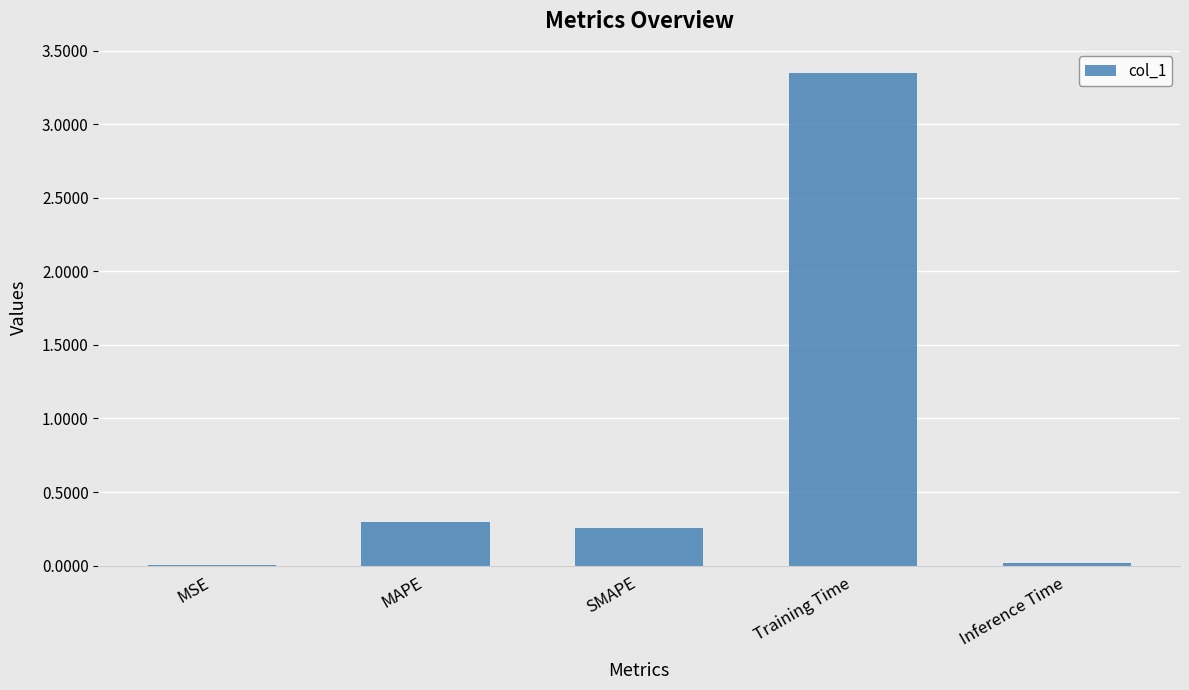

Does the chart contain stacked bars?

No